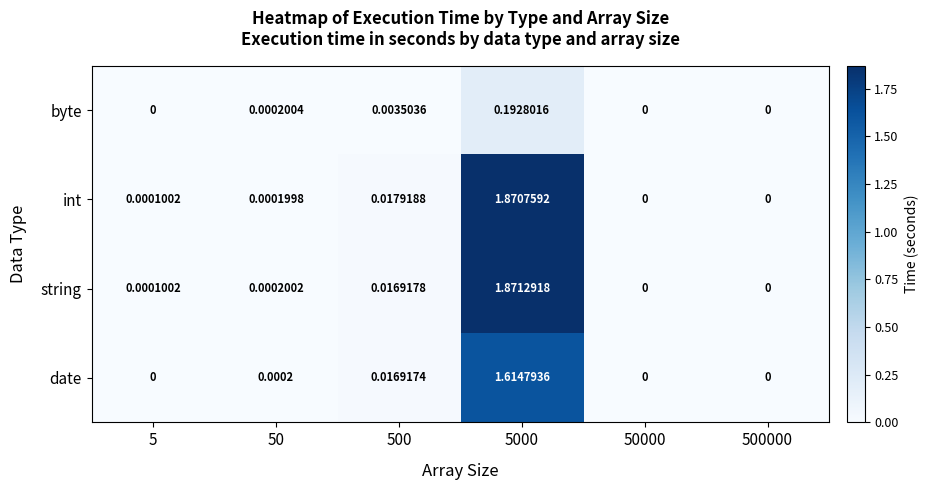

Which series has the largest total across all categories?

int